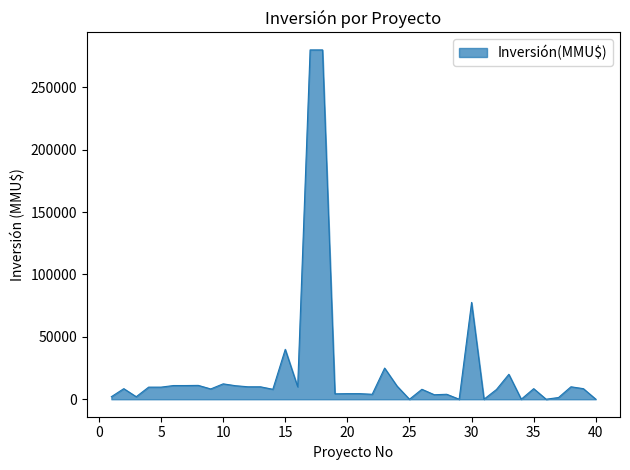

What is the maximum value shown in the chart?

280000